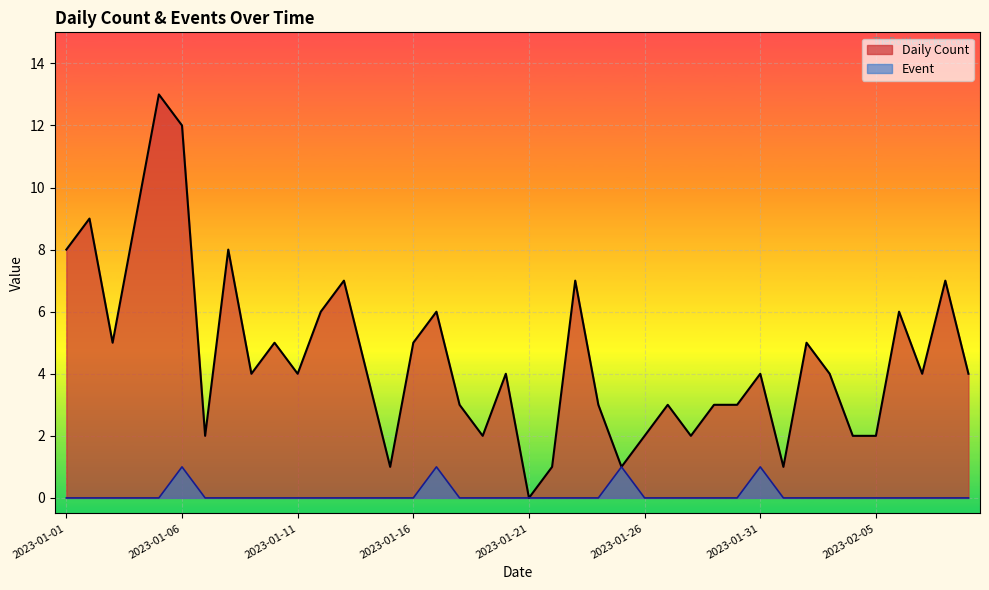

True or false: Event has more than 0 points higher than both neighbors.

True